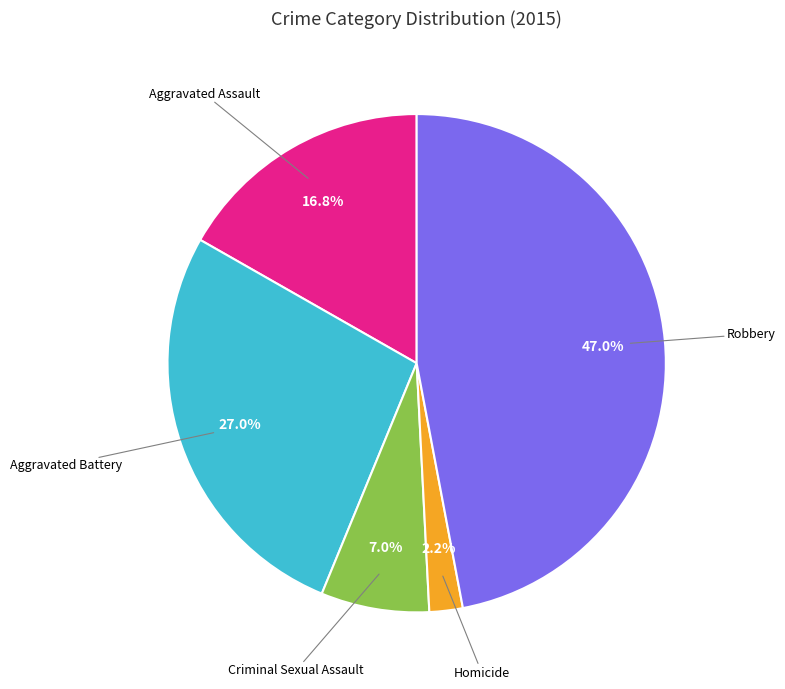

Does any single category account for the majority?

No